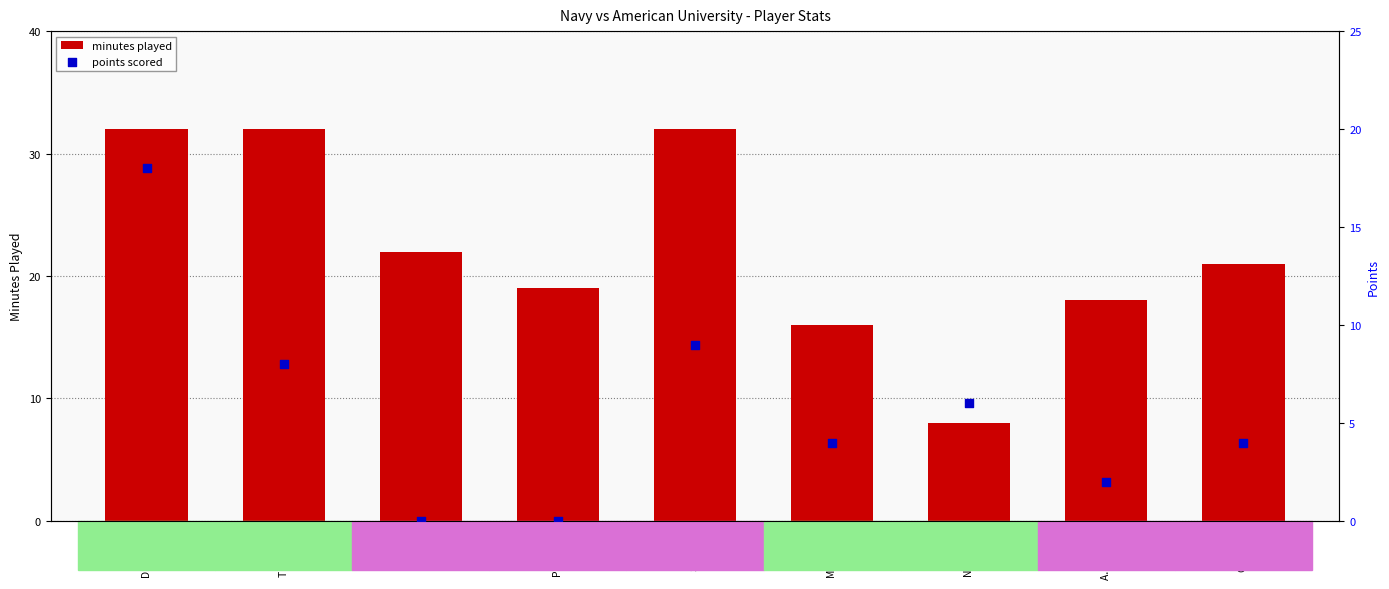

Which series reaches the minimum Y coordinate?

points scored